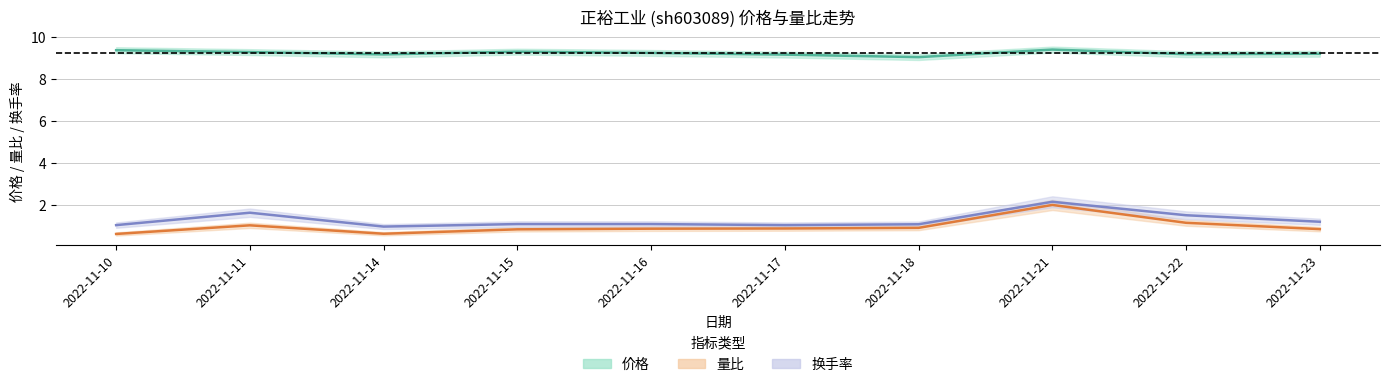

In 换手率, how many points are lower than both neighbors (excluding endpoints)?

2